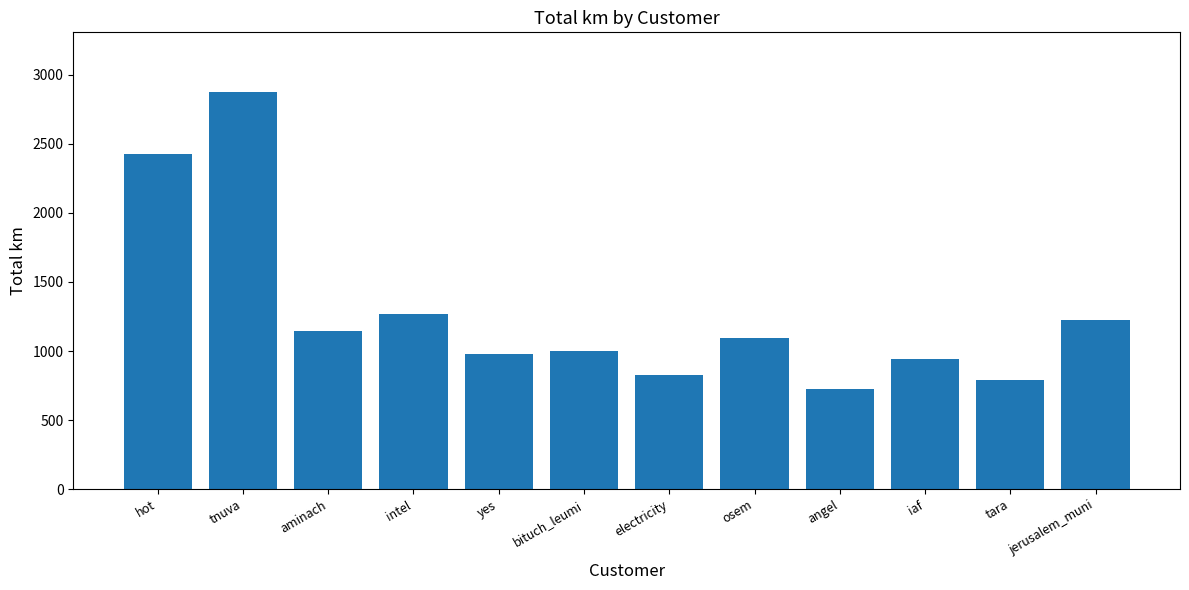

Where does the data first go above 1093?

hot